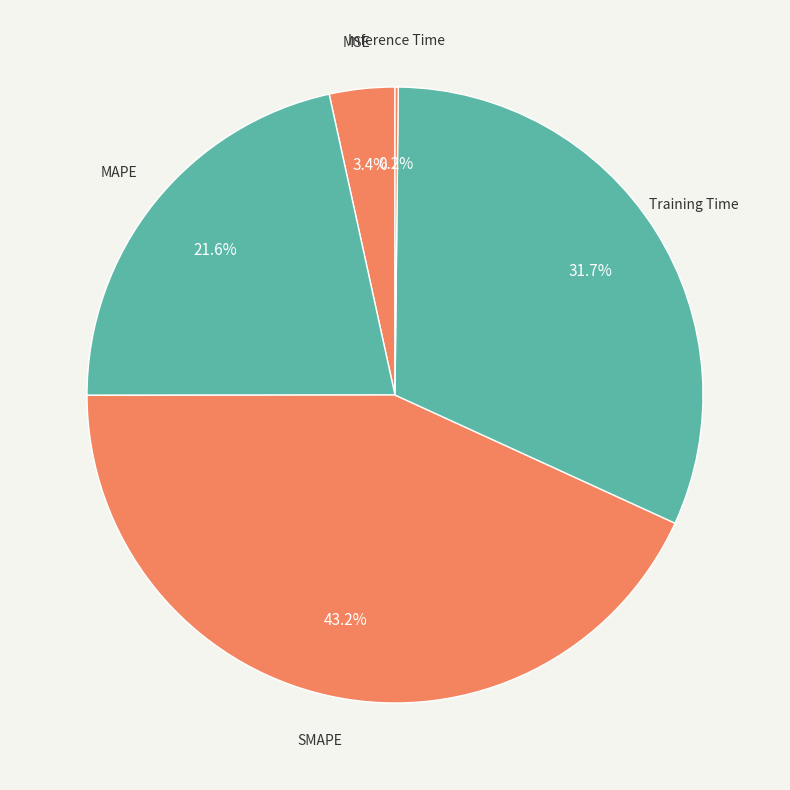

To the nearest percent, what is the difference between the Training Time and MAPE slice percentages?

10%